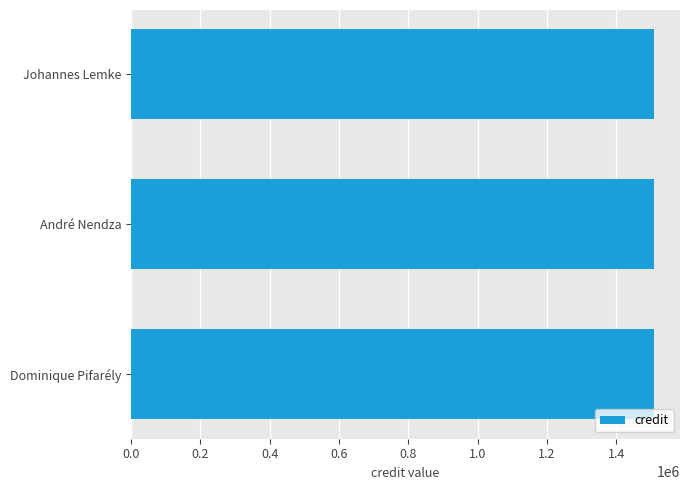

Which series changed the most between Johannes Lemke and Dominique Pifarély?

credit